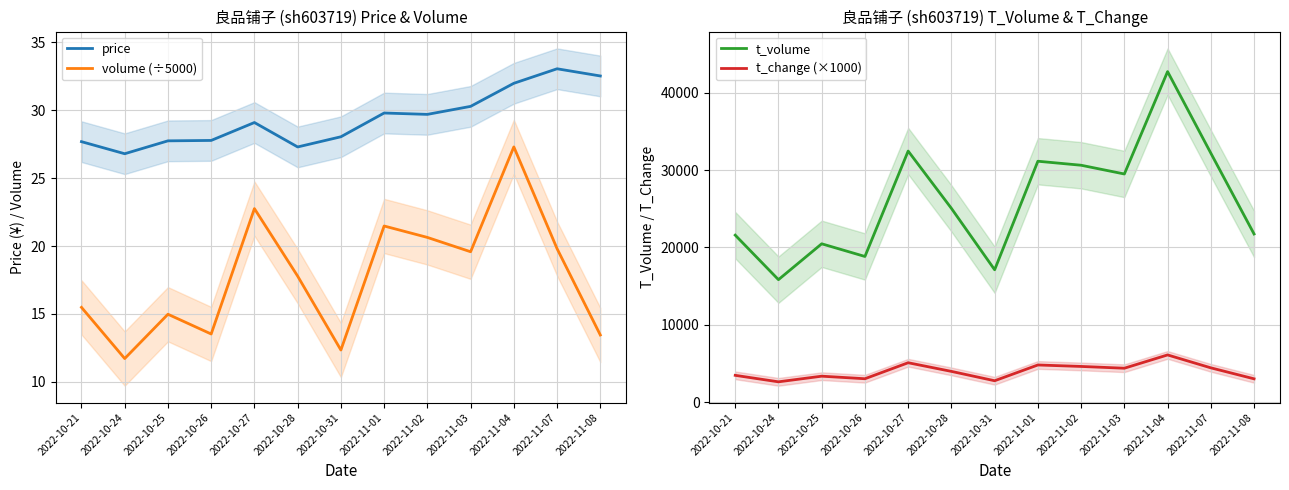

What is the label of the 8th point from the right?

2022-10-28